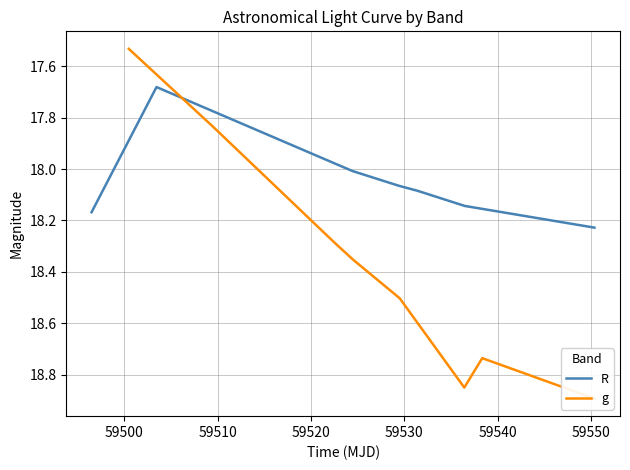

At how many categories does at least one series exceed 18?

7